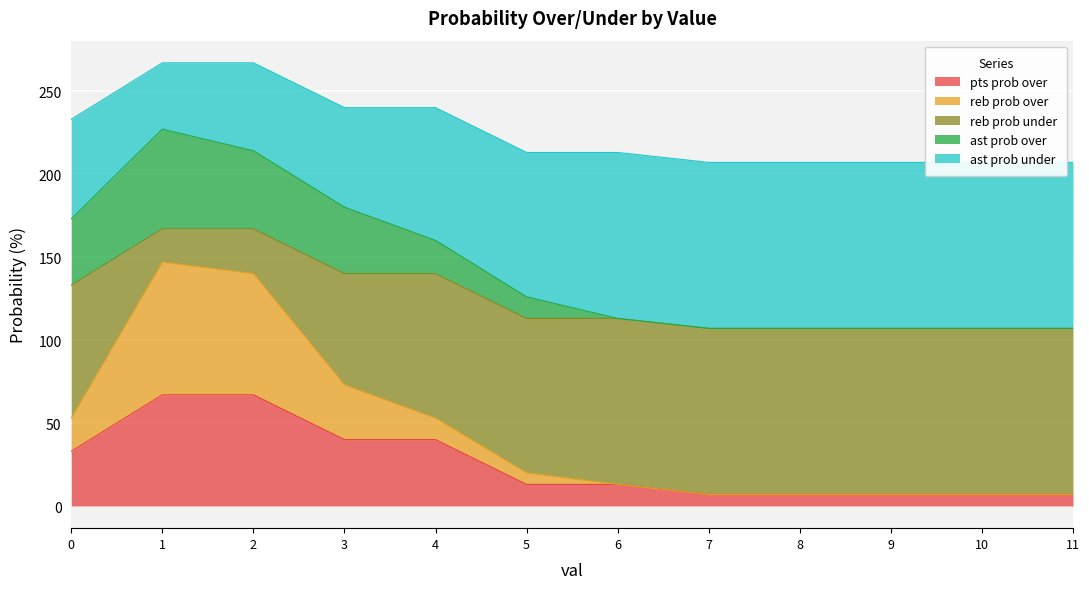

The reb prob over series shows 5 at 6. True or false?

False